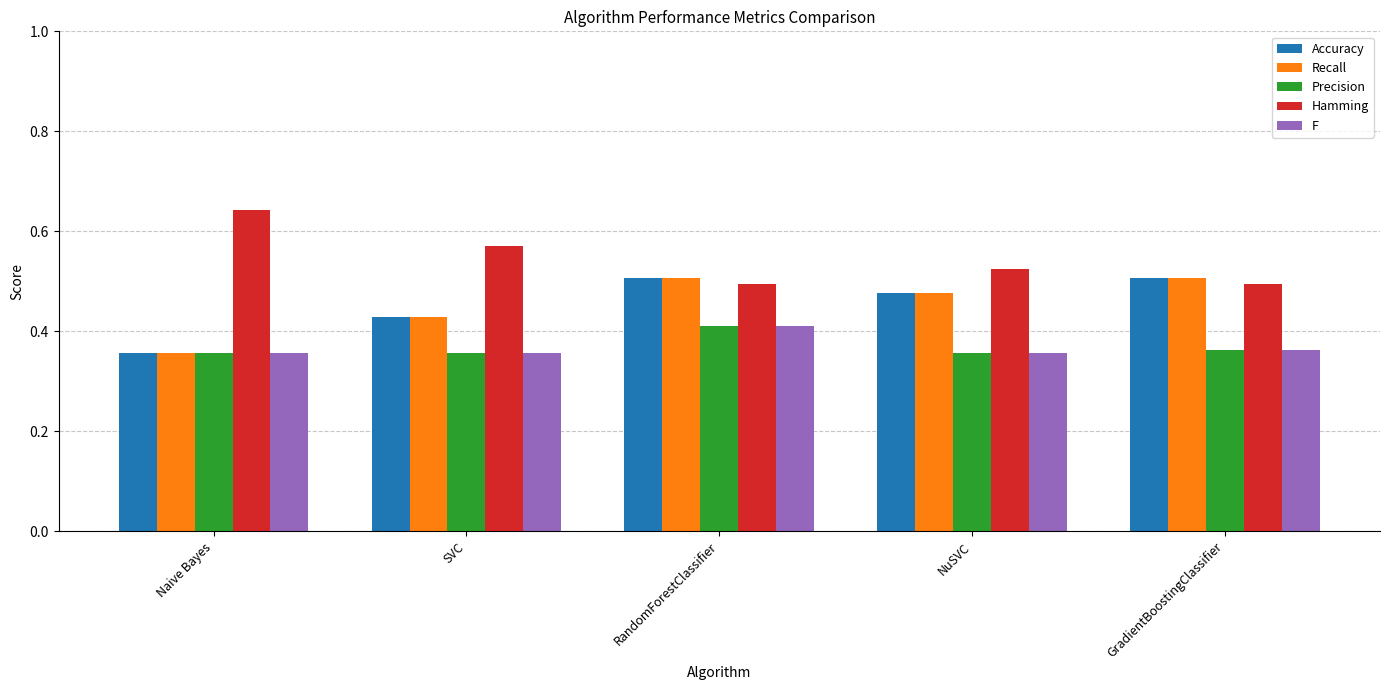

True or false: Recall has a value of 0.5 at RandomForestClassifier.

True